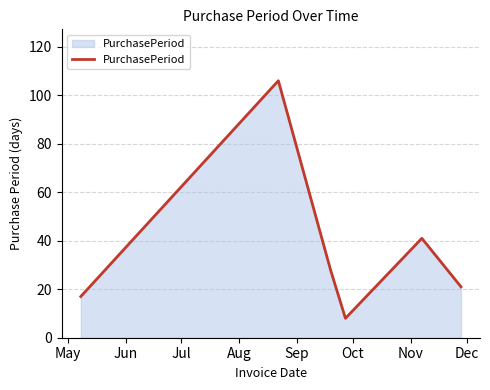

What is the maximum value shown in the chart?

106